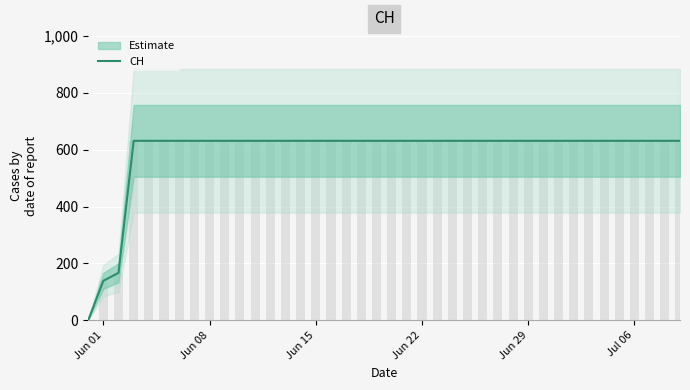

How many categories are shown in the chart?

40